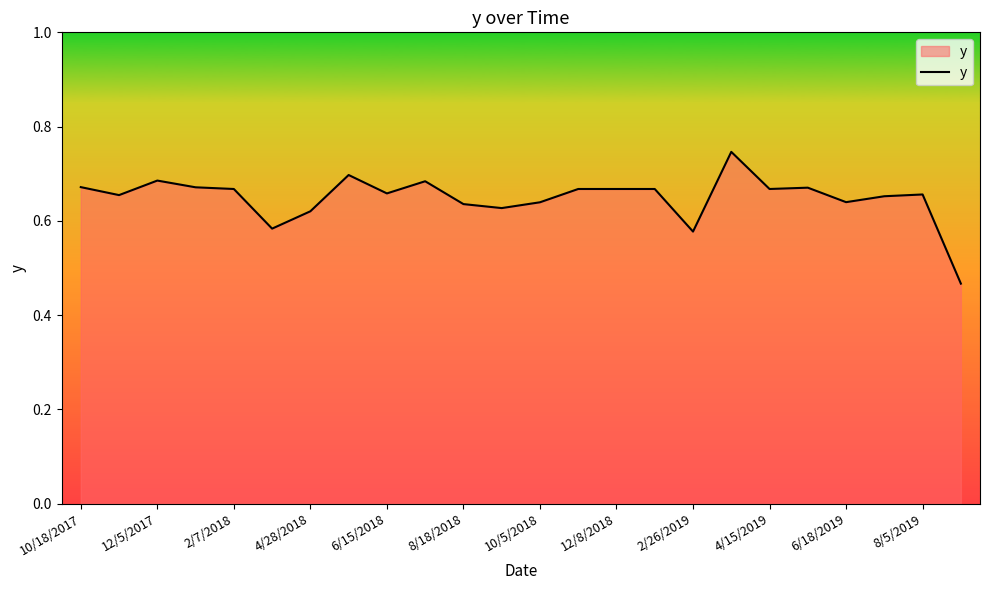

What is the difference between the maximum and minimum values?

0.3